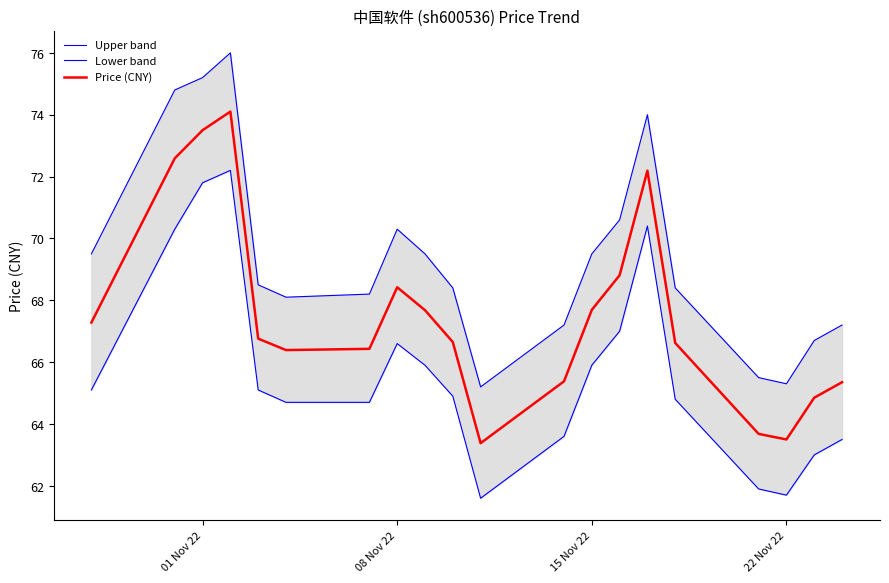

What is the minimum value for Price (CNY)?

63.4